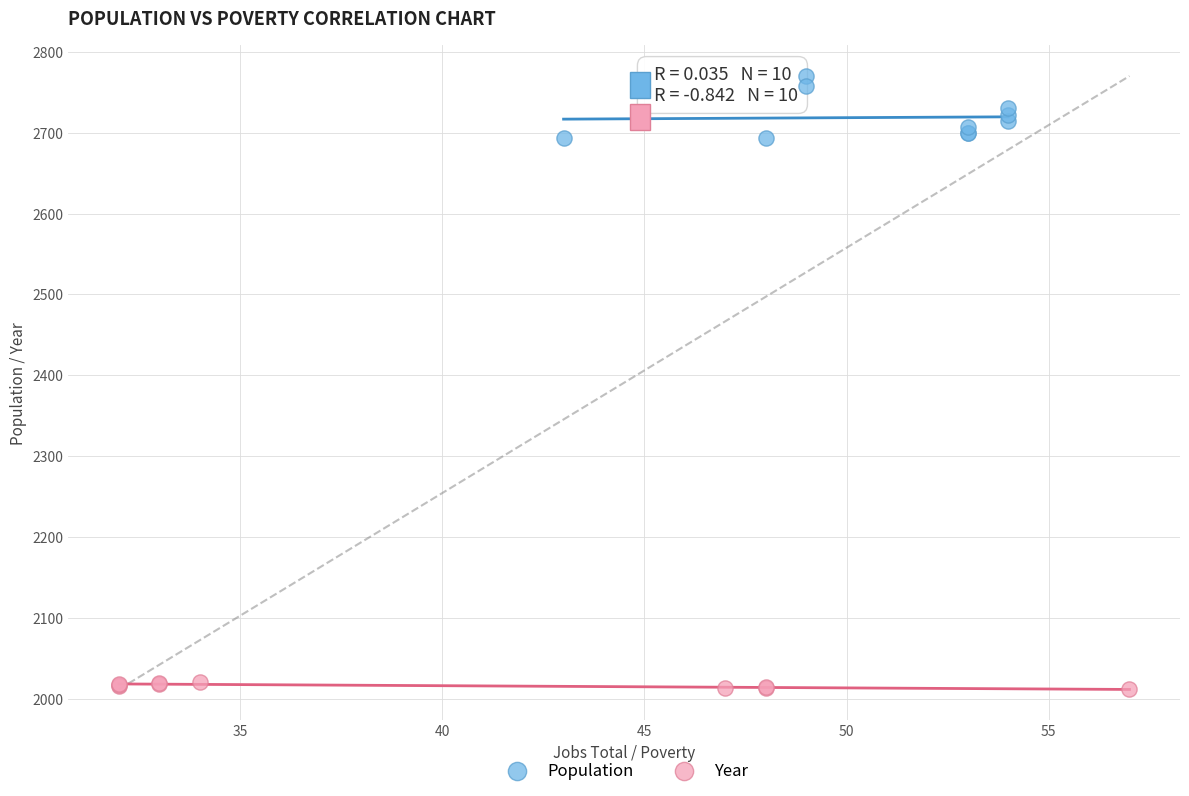

Which series reaches the minimum Y coordinate?

Year